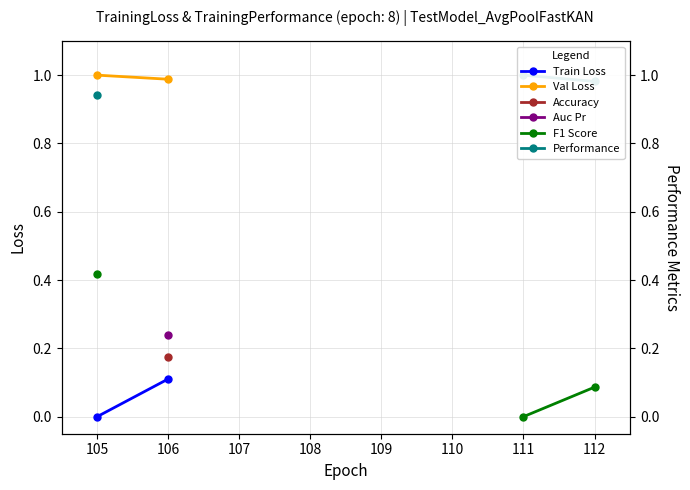

True or false: Auc Pr and Accuracy cross at least once.

False